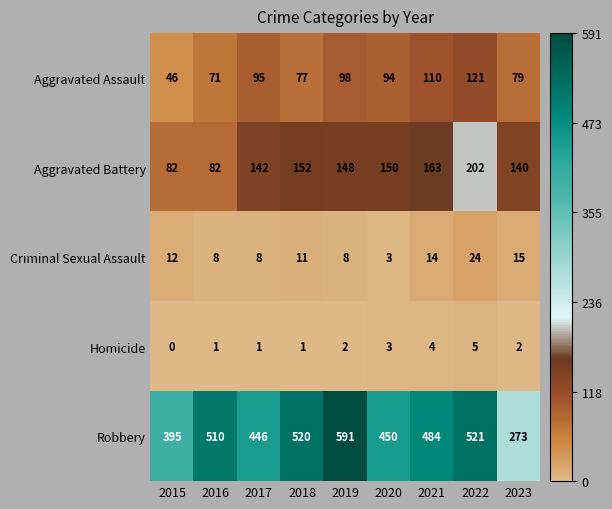

At which category is the sum across all series the highest?

2022